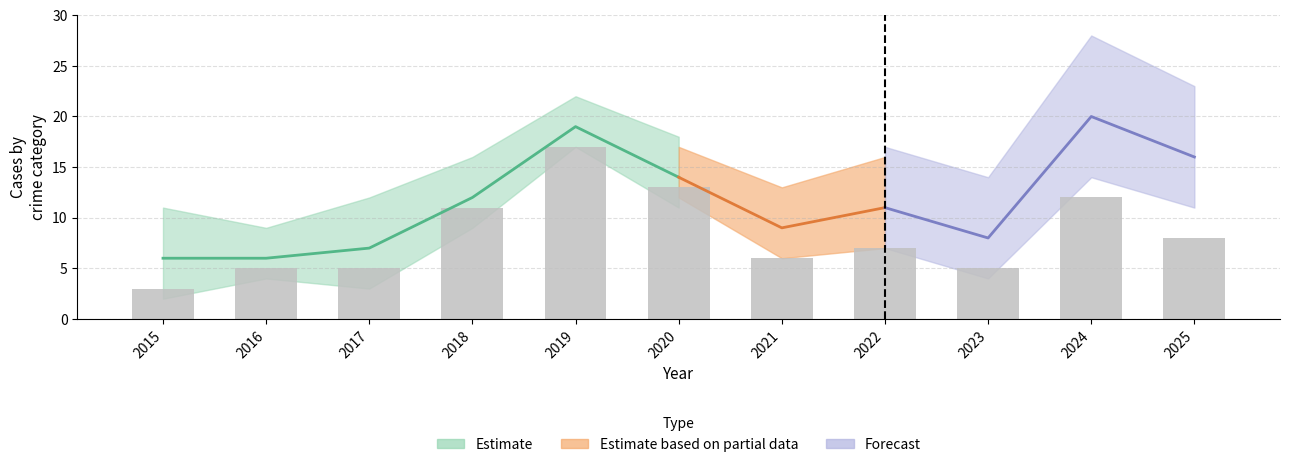

What is the maximum value shown in the chart?

17